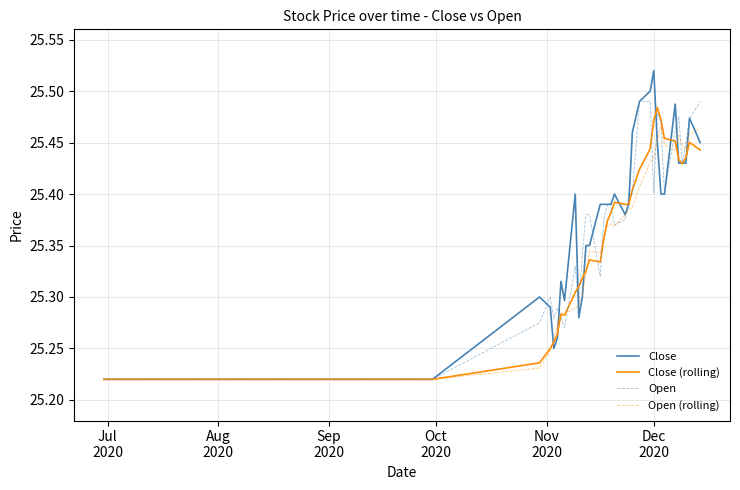

Which series has the widest spread of values?

Close